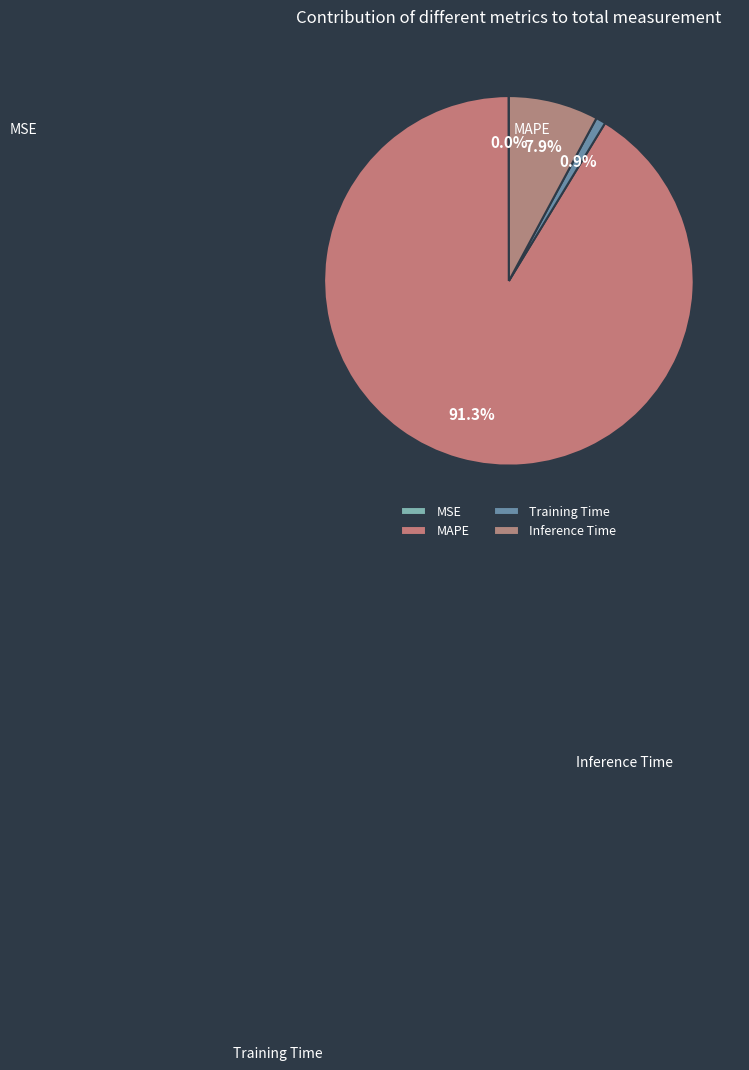

What percentage do Inference Time and Training Time together represent?

8.7%